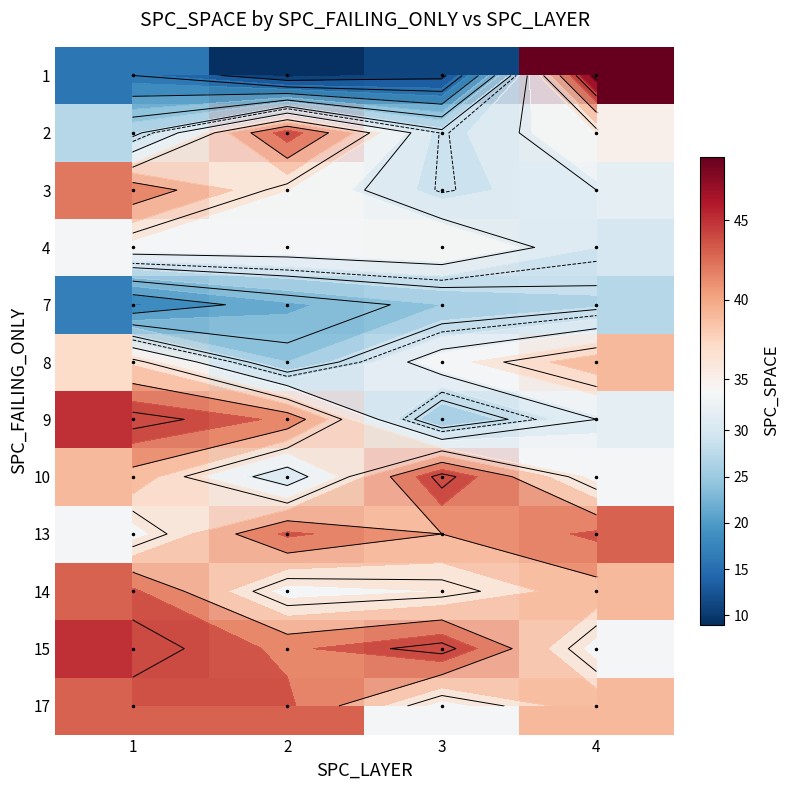

At how many categories does at least one series exceed 9?

4